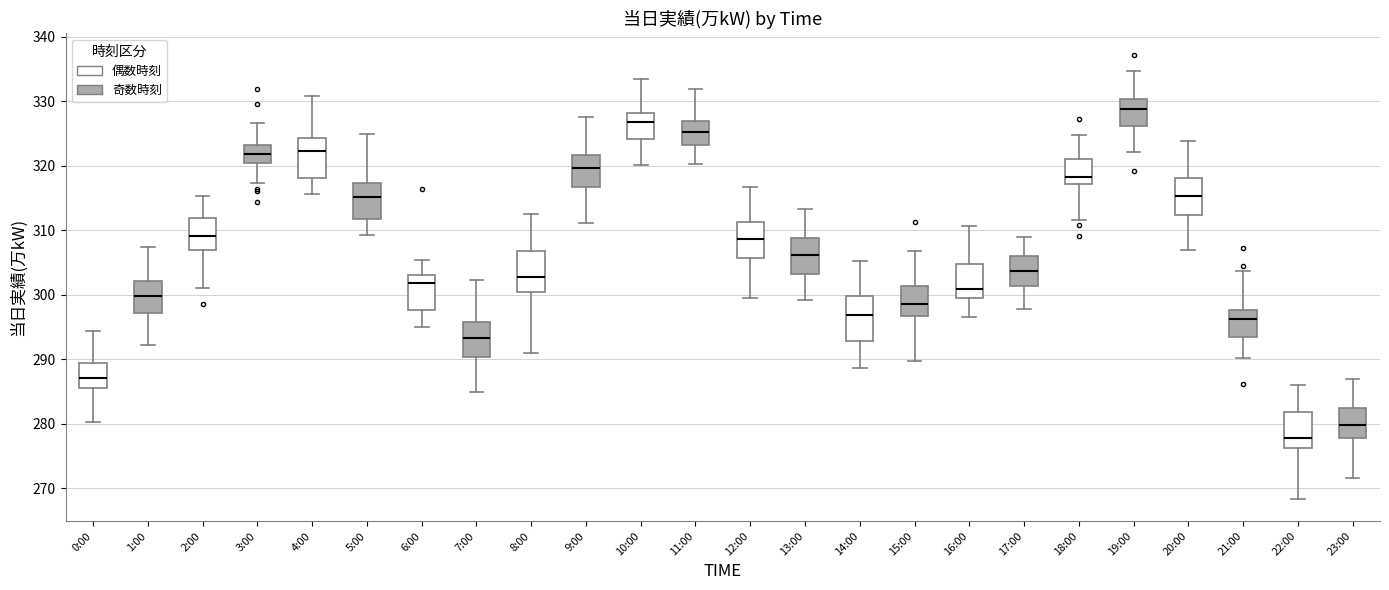

Reading left to right, read every box against the y-axis: the position of its median line, the range the box covers, and the ends of its whiskers. The values are not printed on the chart, so give them approximately, as read against the axis.

0:00: median 287, box 286 to 289, whiskers 280 to 294
1:00: median 300, box 297 to 302, whiskers 292 to 307
2:00: median 309, box 307 to 312, whiskers 301 to 315
3:00: median 322, box 320 to 323, whiskers 317 to 327
4:00: median 322, box 318 to 324, whiskers 316 to 331
5:00: median 315, box 312 to 317, whiskers 309 to 325
6:00: median 302, box 298 to 303, whiskers 295 to 305
7:00: median 293, box 290 to 296, whiskers 285 to 302
8:00: median 303, box 300 to 307, whiskers 291 to 312
9:00: median 320, box 317 to 322, whiskers 311 to 328
10:00: median 327, box 324 to 328, whiskers 320 to 333
11:00: median 325, box 323 to 327, whiskers 320 to 332
12:00: median 309, box 306 to 311, whiskers 300 to 317
13:00: median 306, box 303 to 309, whiskers 299 to 313
14:00: median 297, box 293 to 300, whiskers 289 to 305
15:00: median 299, box 297 to 301, whiskers 290 to 307
16:00: median 301, box 300 to 305, whiskers 297 to 311
17:00: median 304, box 301 to 306, whiskers 298 to 309
18:00: median 318, box 317 to 321, whiskers 312 to 325
19:00: median 329, box 326 to 330, whiskers 322 to 335
20:00: median 315, box 312 to 318, whiskers 307 to 324
21:00: median 296, box 294 to 298, whiskers 290 to 304
22:00: median 278, box 276 to 282, whiskers 268 to 286
23:00: median 280, box 278 to 282, whiskers 272 to 287